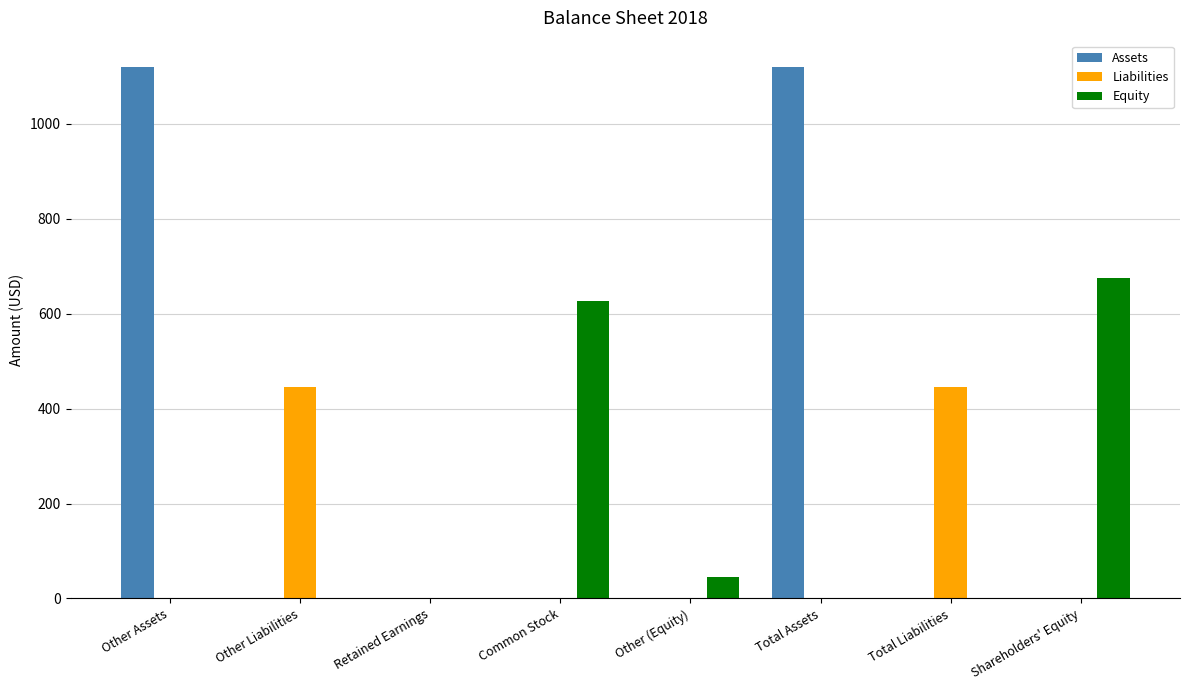

Which category has the highest value in the Equity series?

Shareholders' Equity